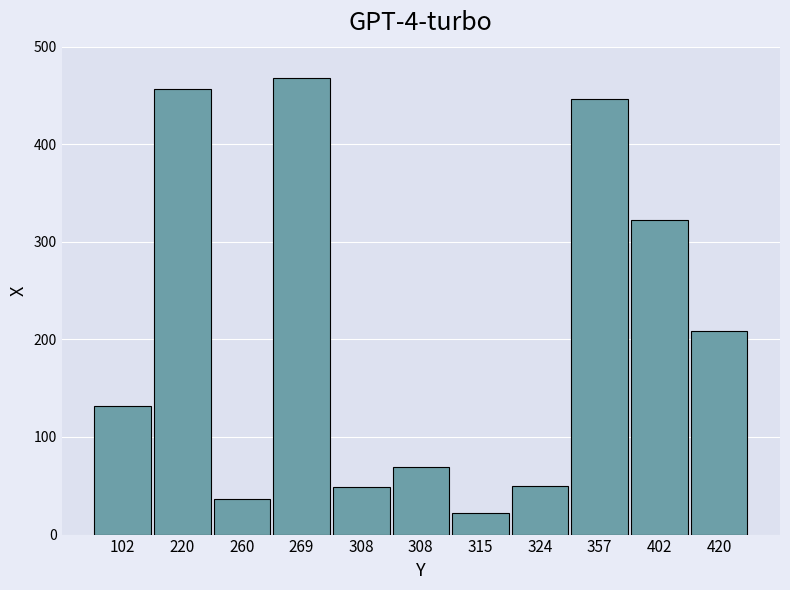

How many series are shown in this chart?

1